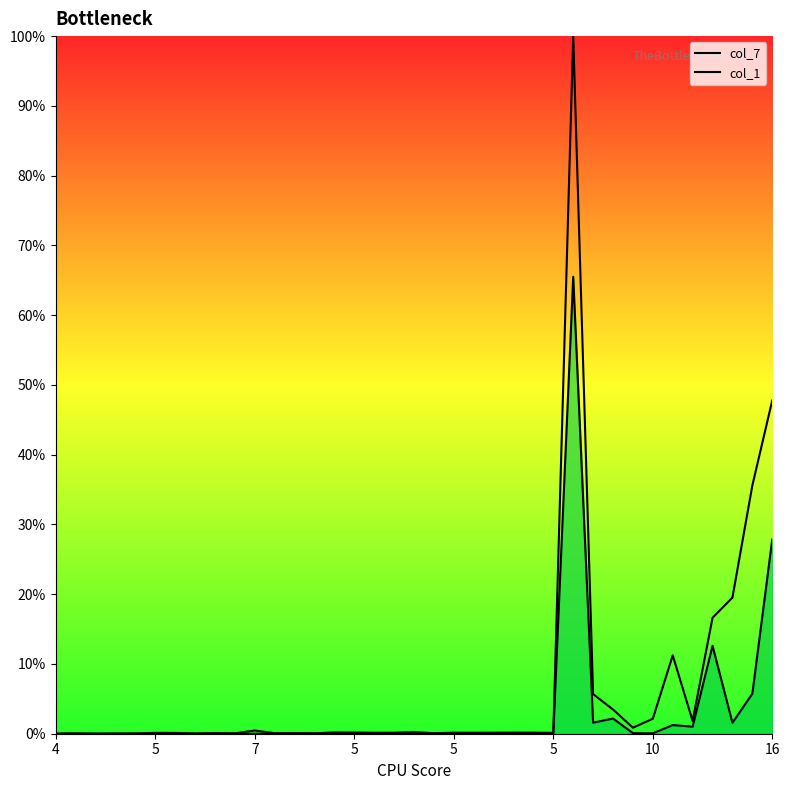

How many lines are shown in the chart?

2